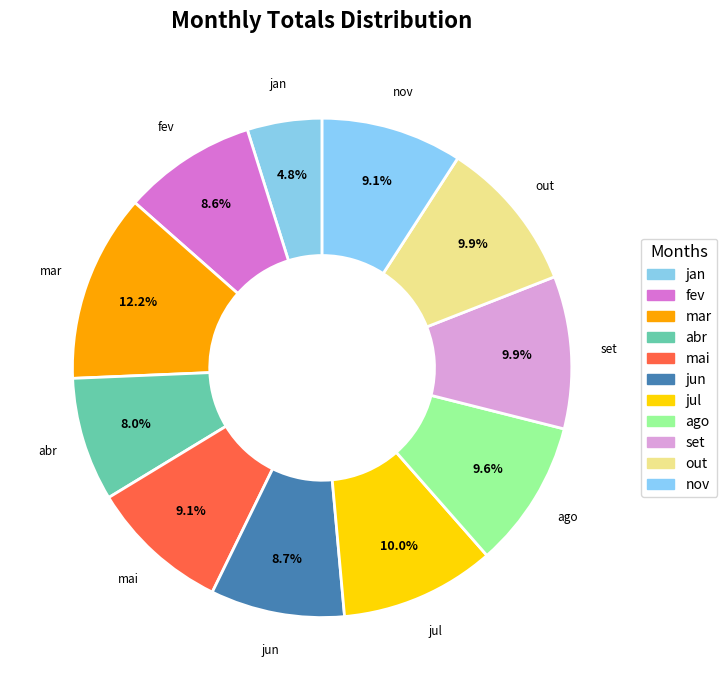

Is set the majority of the pie?

No